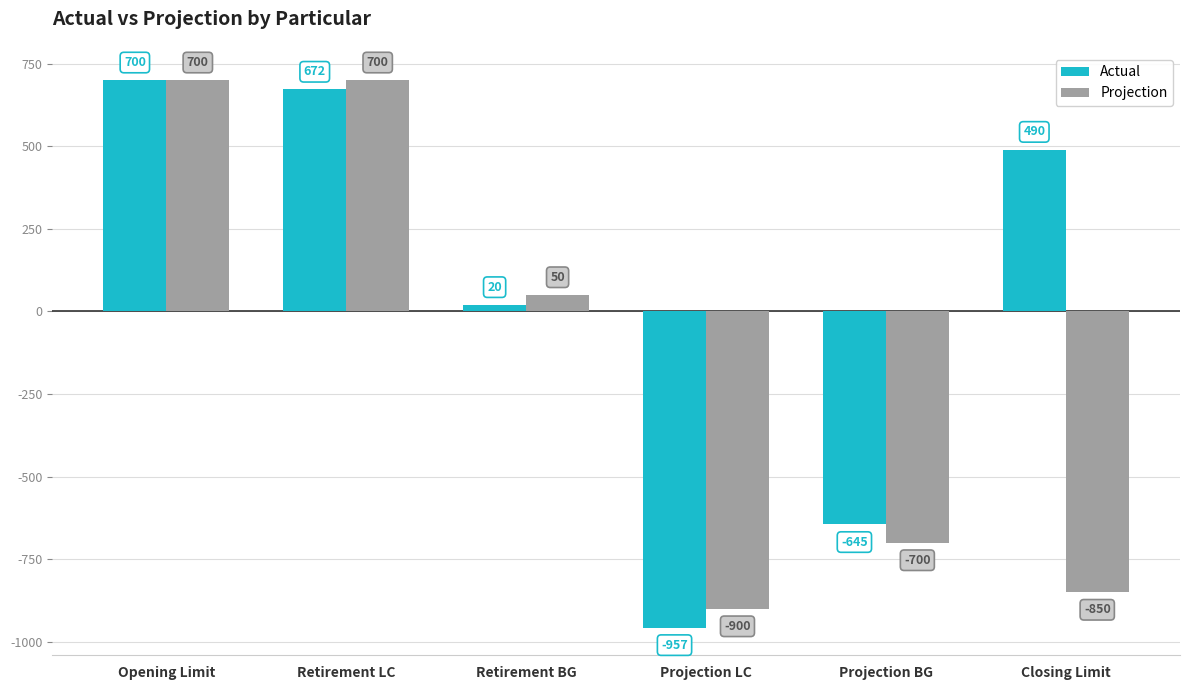

Which series has the largest range (max minus min)?

Actual